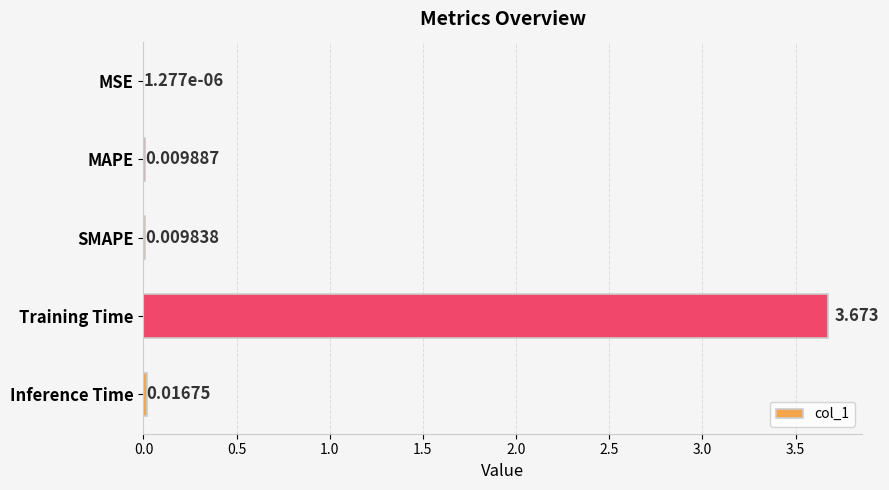

Where is the data nearest to the value 1?

Inference Time